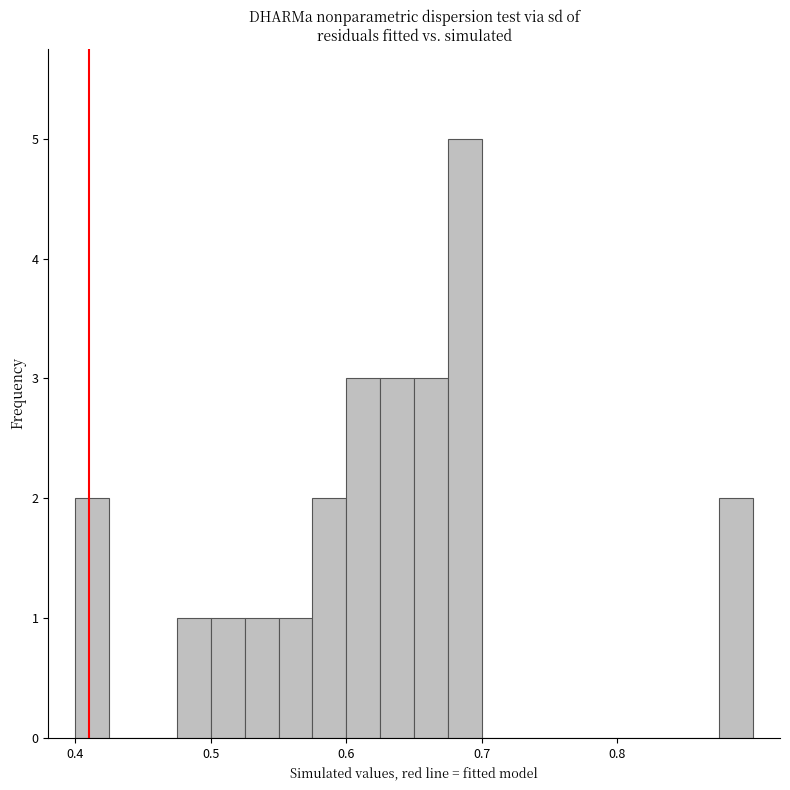

Read against the x-axis, roughly where is the centre of the tallest bar?

0.69